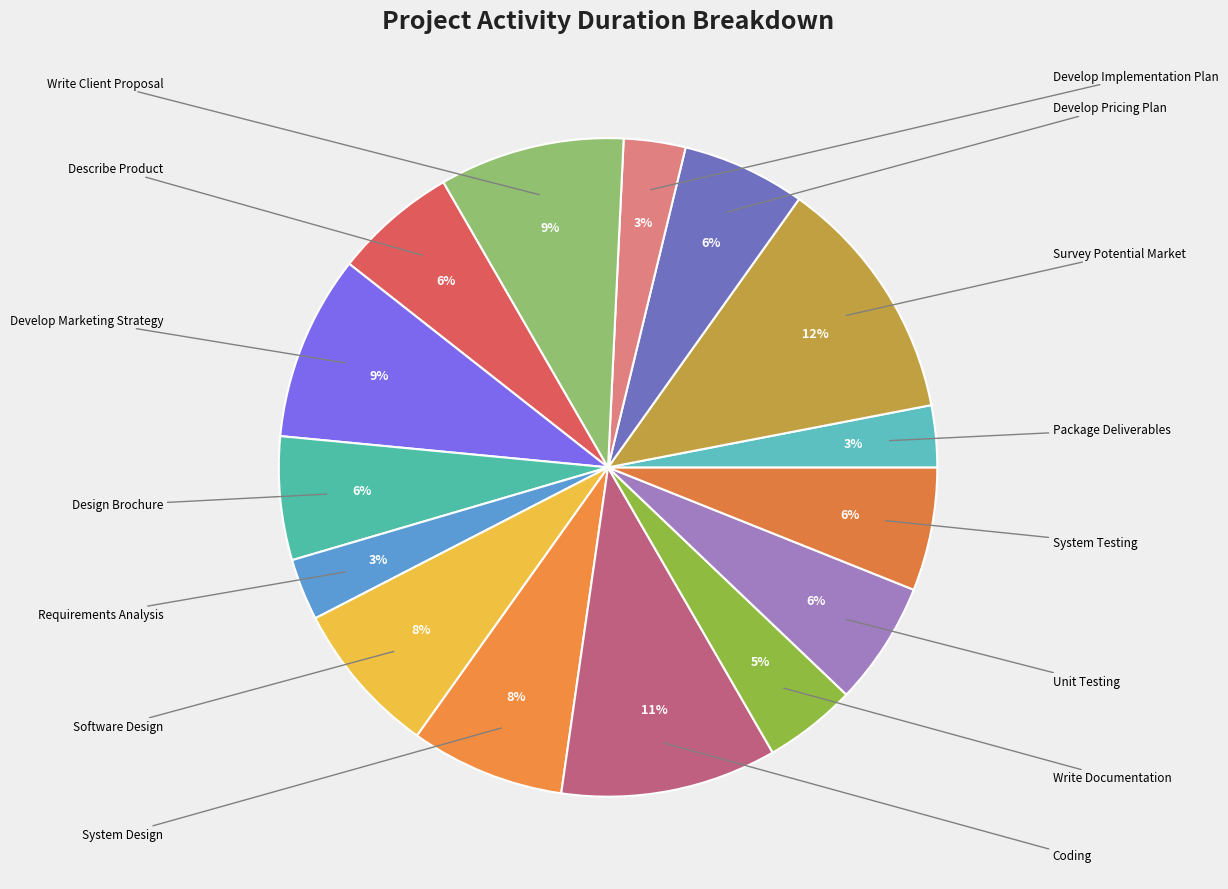

Which category has the smallest portion of the pie?

Requirements Analysis